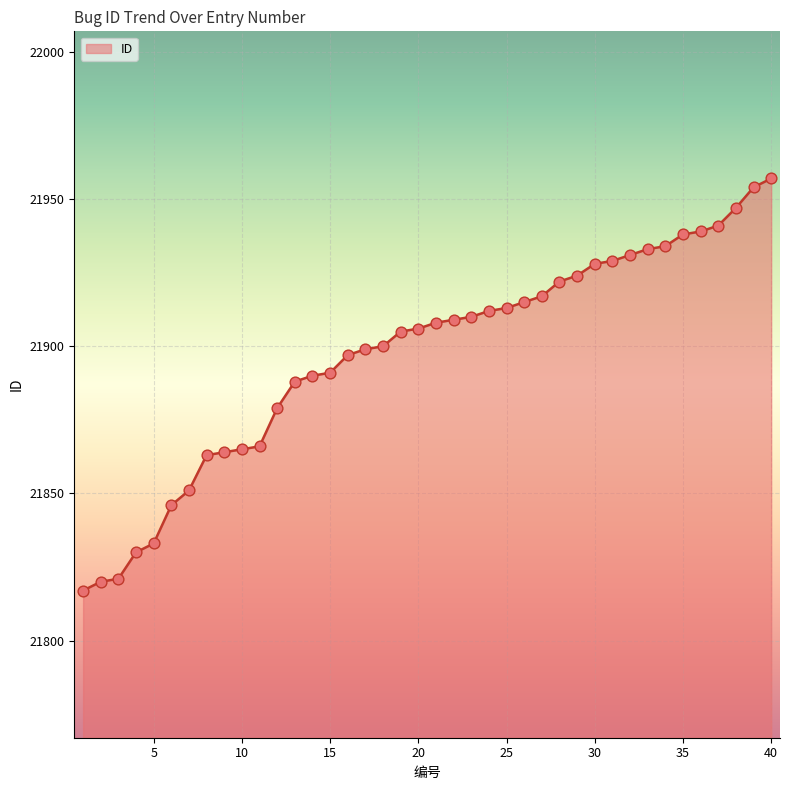

What is the greatest value displayed?

21957